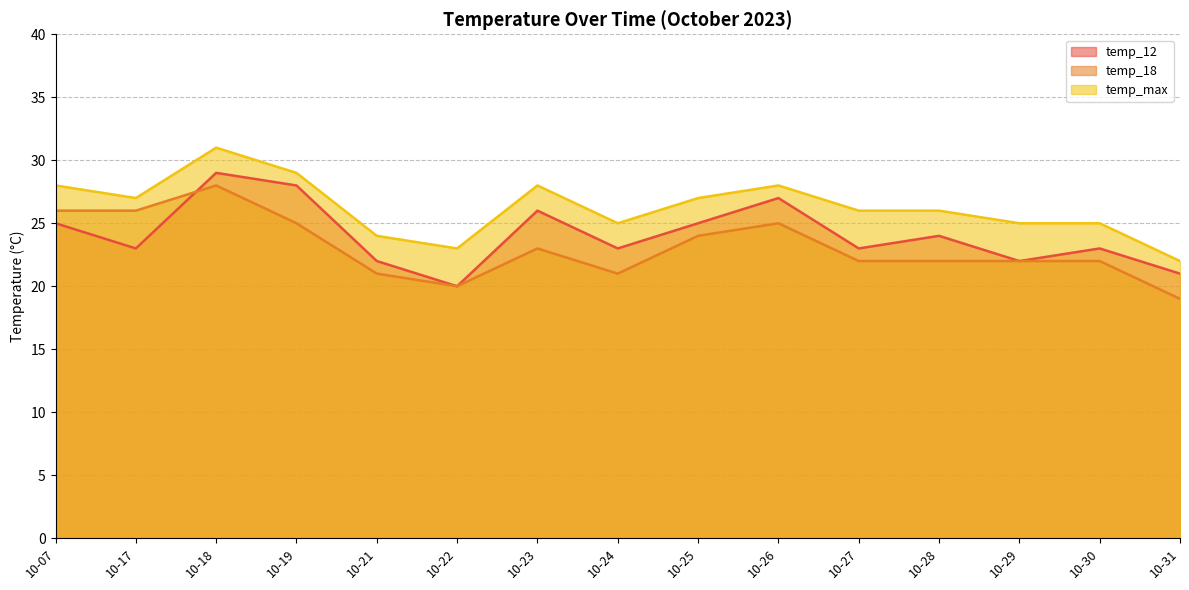

What is the spread (max minus min) of values at 10-28?

4